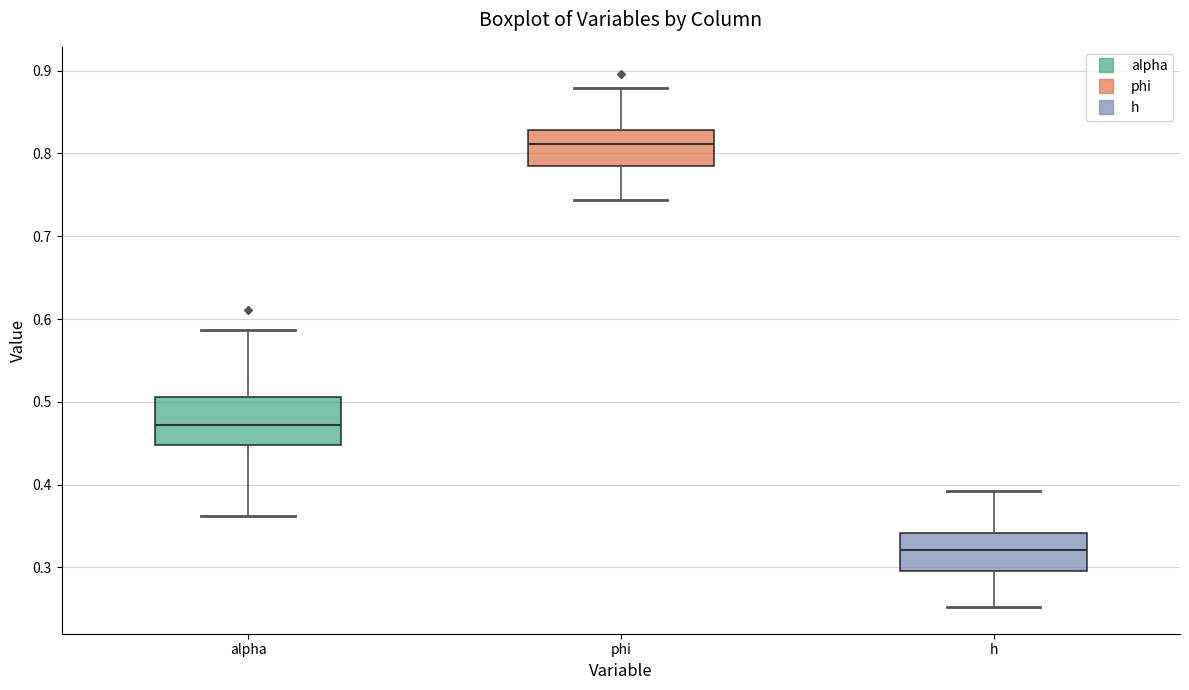

Reading left to right, transcribe this box plot: for each box, give where its median line is, the range the box spans, and where its two whiskers end, as read against the y-axis. The values are not printed on the chart, so give them approximately, as read against the axis.

alpha: median 0.47, box 0.45 to 0.51, whiskers 0.36 to 0.59
phi: median 0.81, box 0.78 to 0.83, whiskers 0.74 to 0.88
h: median 0.32, box 0.30 to 0.34, whiskers 0.25 to 0.39